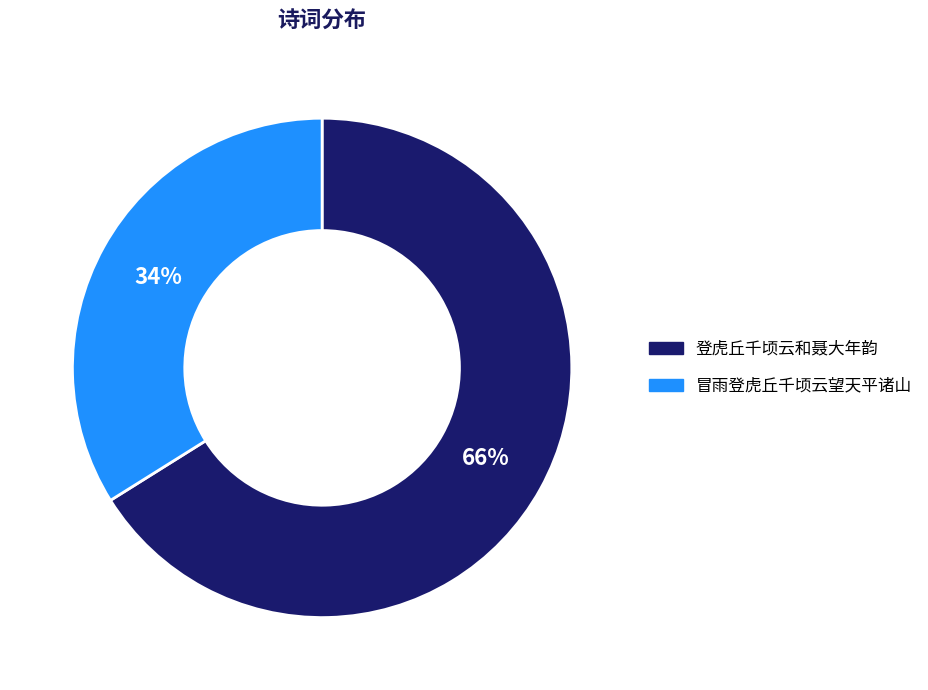

Combined, do 冒雨登虎丘千顷云望天平诸山 and 登虎丘千顷云和聂大年韵 account for over 50%?

Yes